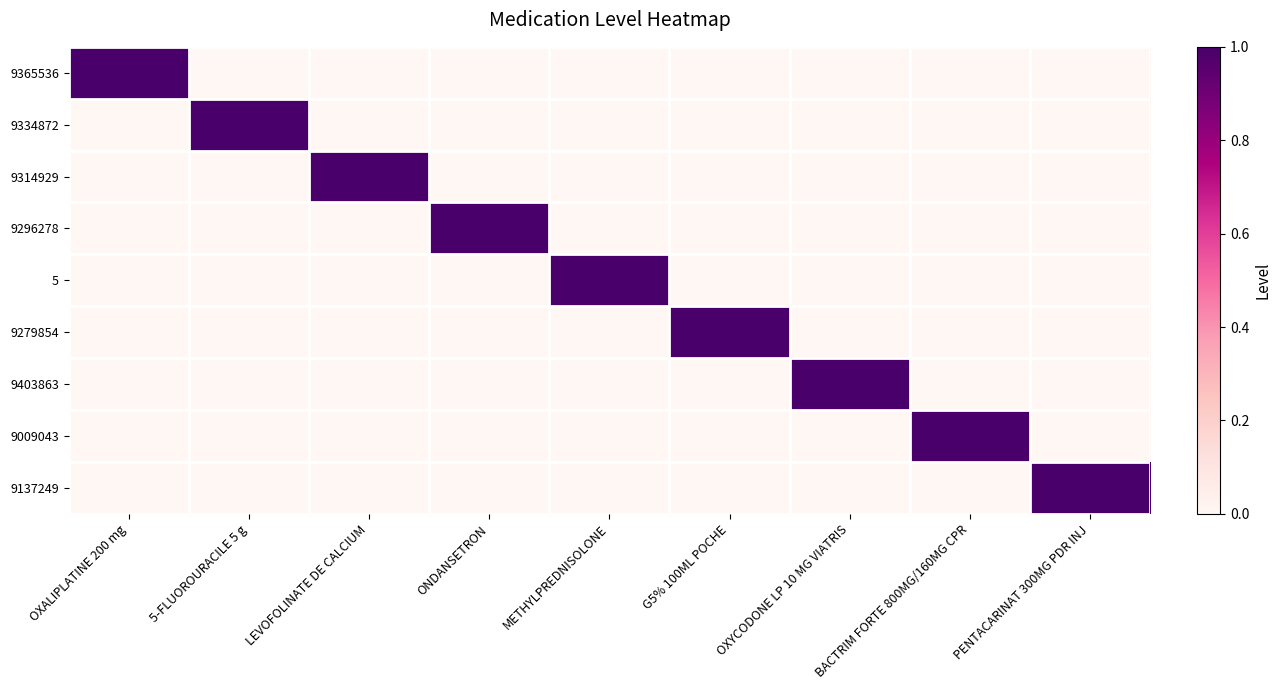

Rank the series at OXYCODONE LP 10 MG VIATRIS from highest to lowest value.

9403863, 9365536, 9334872, 9314929, 9296278, 5, 9279854, 9009043, 9137249